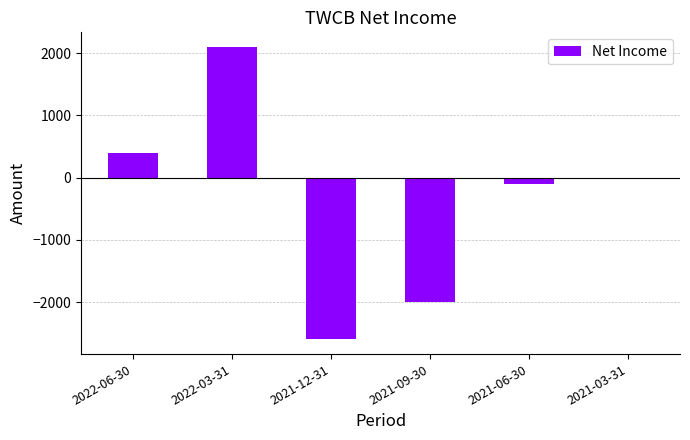

Where is the data nearest to the value -250?

2021-06-30